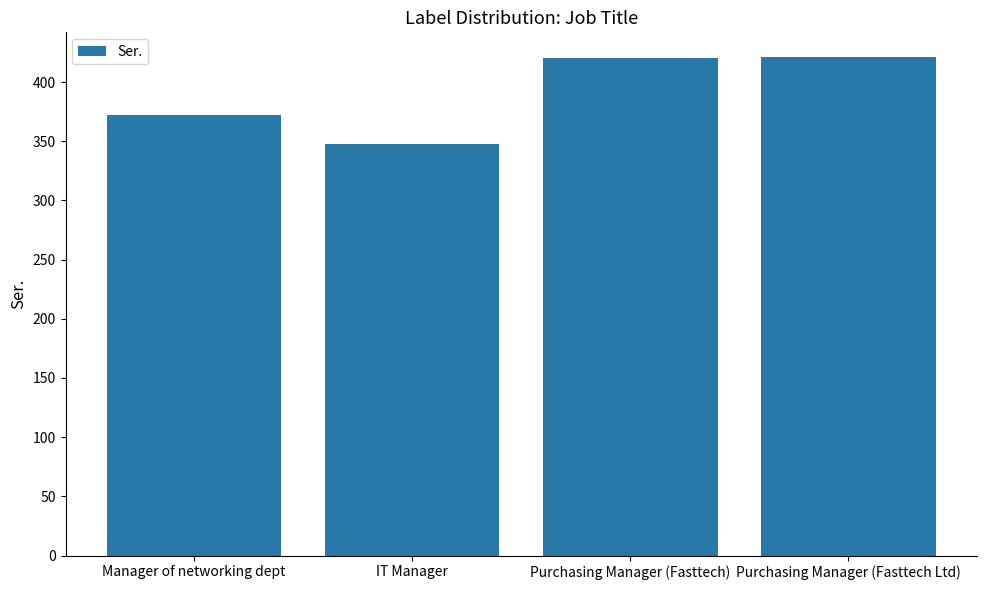

What is the label of the 2nd bar from the right?

Purchasing Manager (Fasttech)